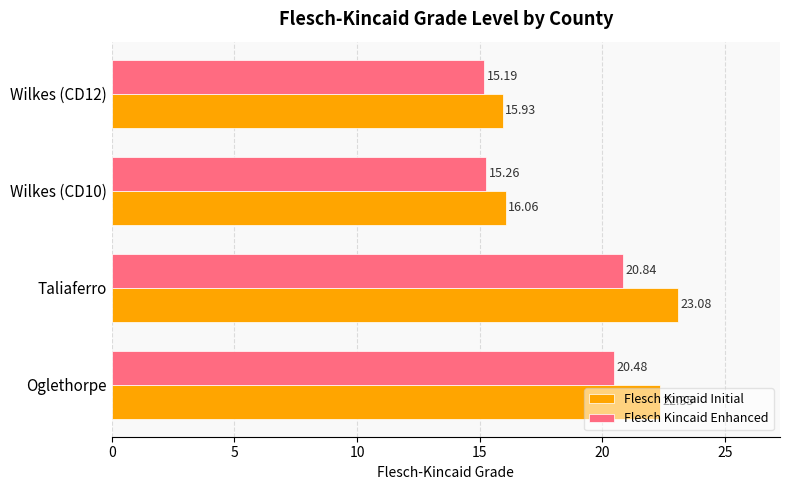

What is the average value of the Flesch Kincaid Initial series?

19.4